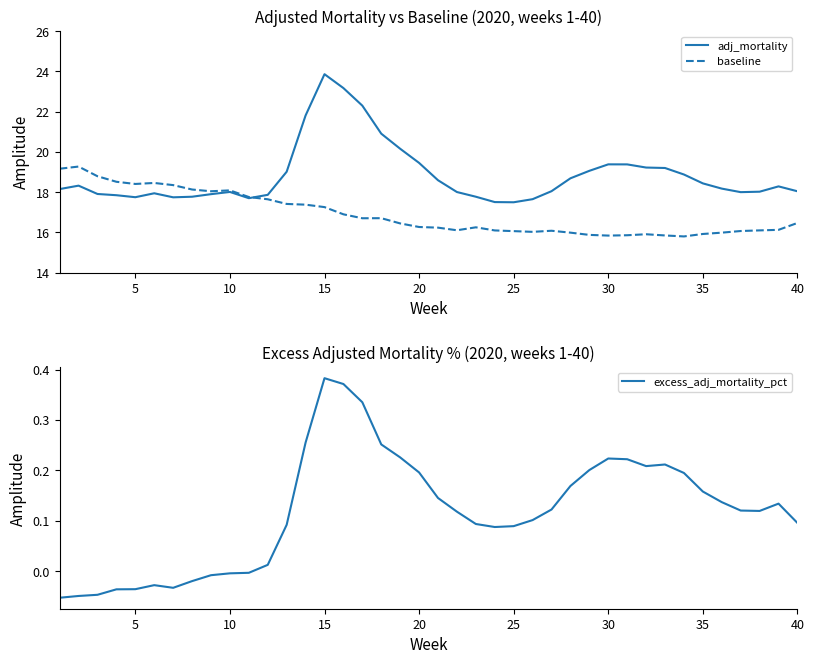

Between 5 and 35, which series saw the biggest shift?

baseline